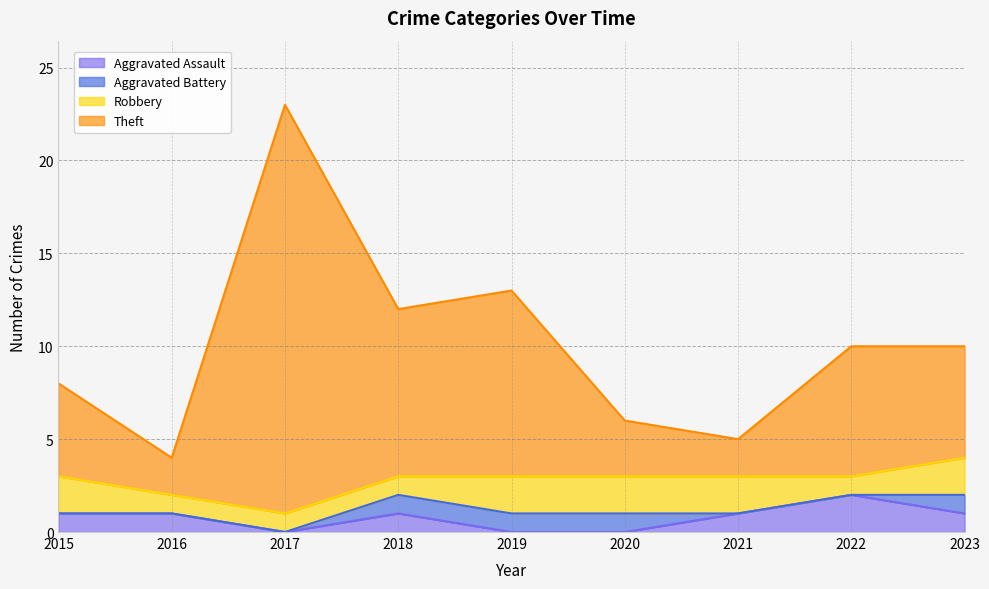

Does the chart display data point markers on the line(s)?

No